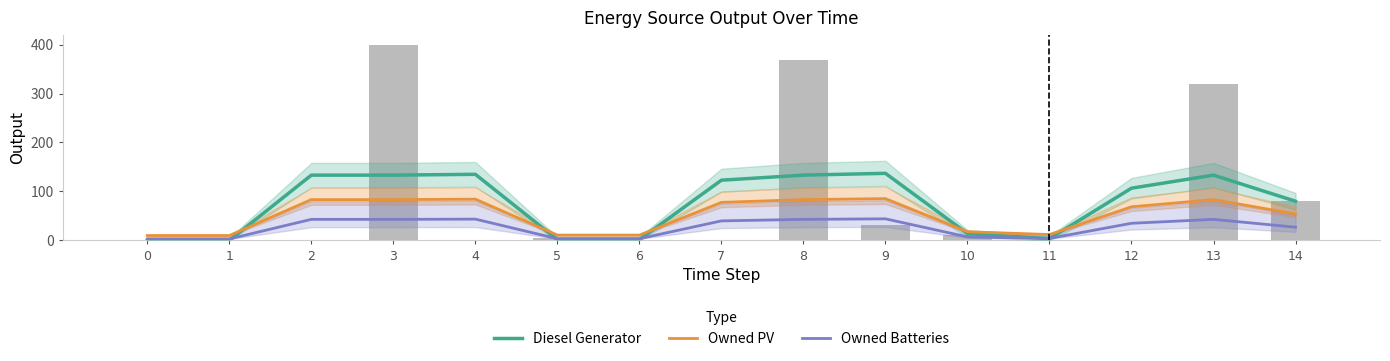

What are all the series names shown in the legend?

Diesel Generator, Owned PV, Owned Batteries